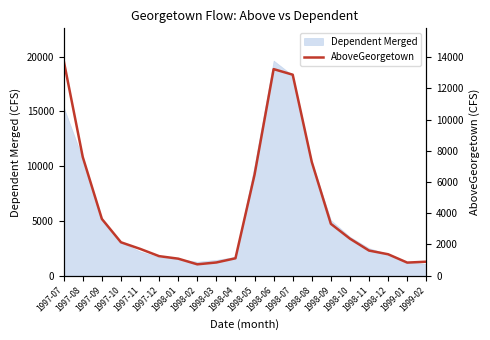

What is the label of the 11th point from the left?

1998-05